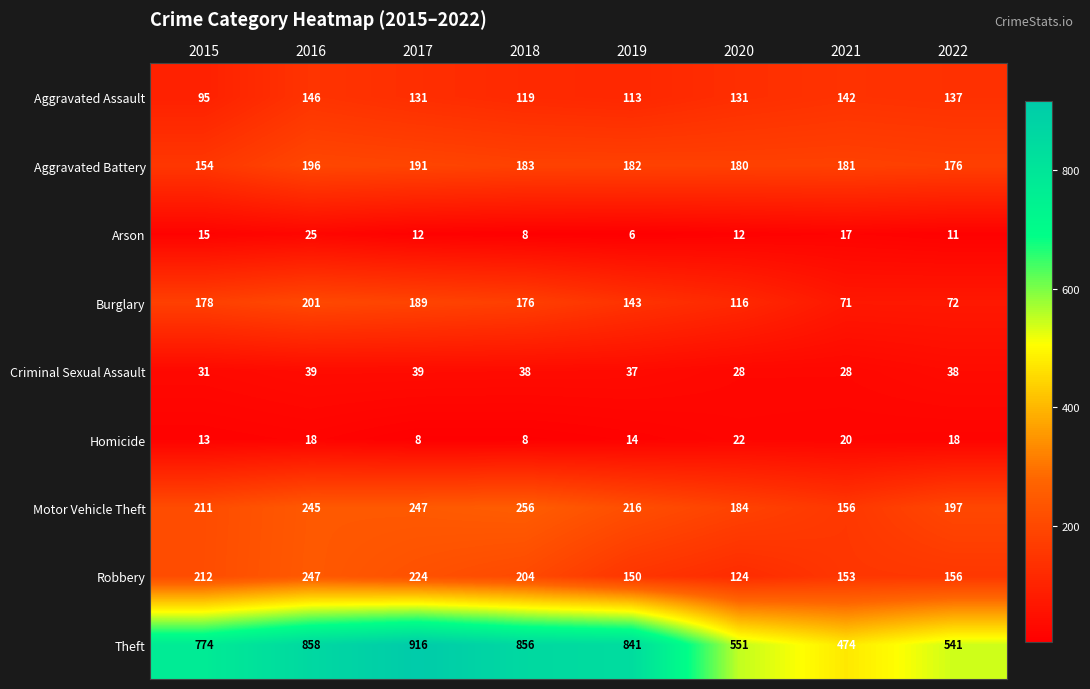

Which category has the highest value across all series?

2017